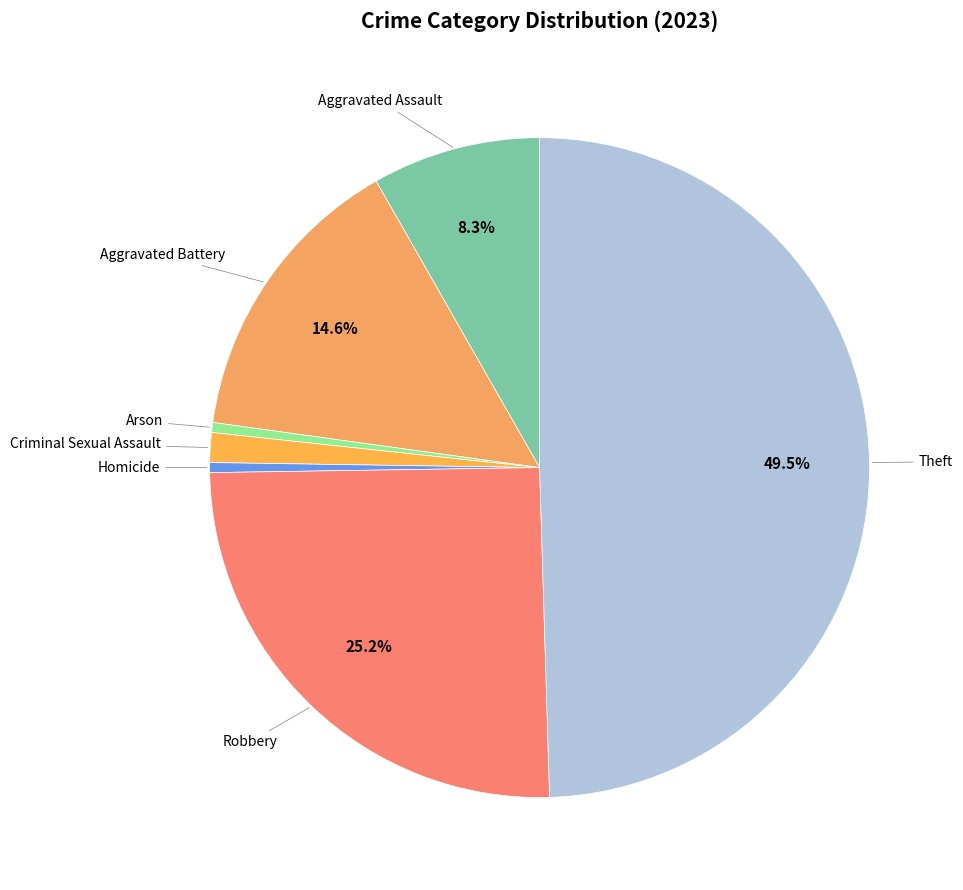

Which slice is the largest?

Theft